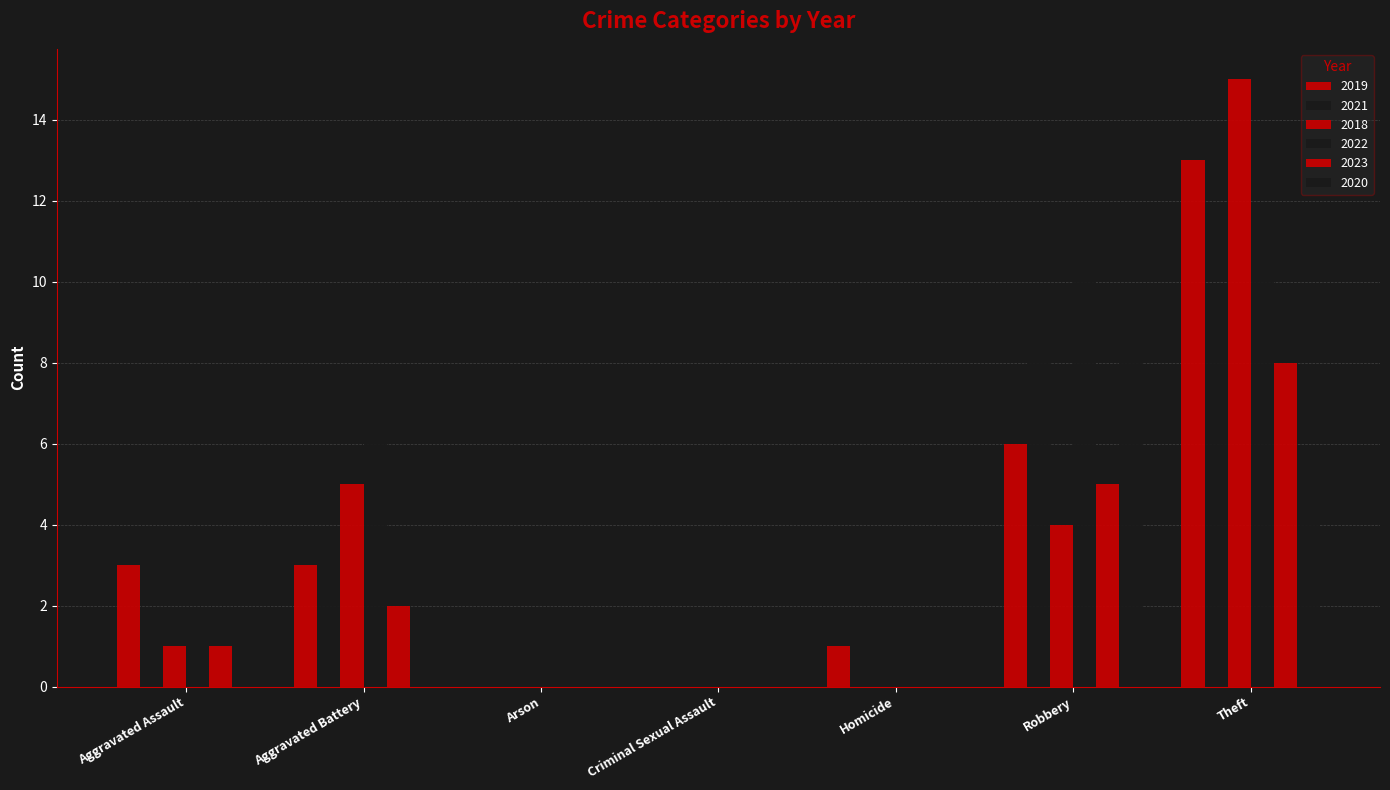

At which category is the sum across all series the highest?

Theft